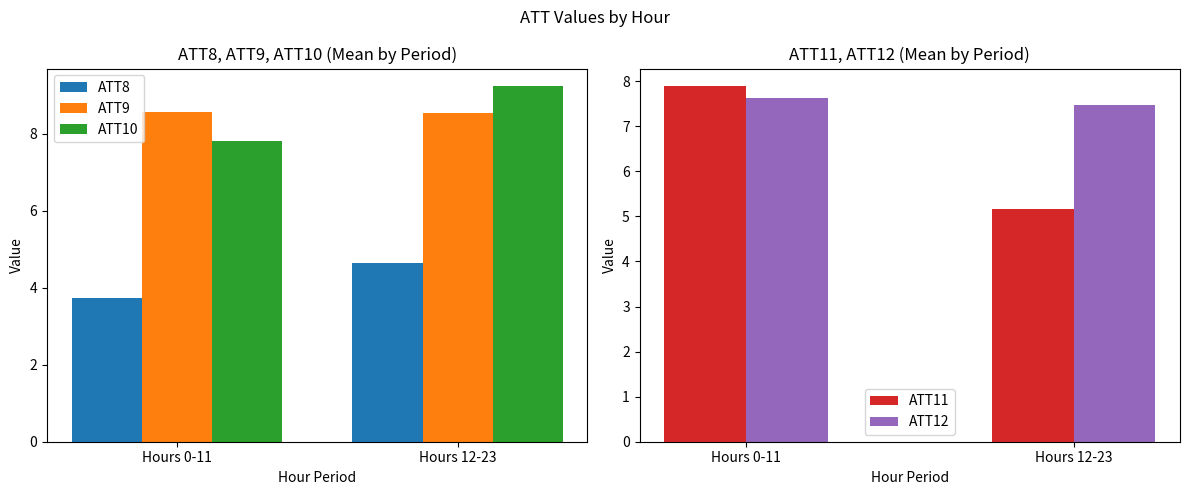

Reading right to left, list all the values displayed in this chart.

ATT8: 4.6	3.7
ATT9: 8.5	8.6
ATT10: 9.2	7.8
ATT11: 5.2	7.9
ATT12: 7.5	7.6